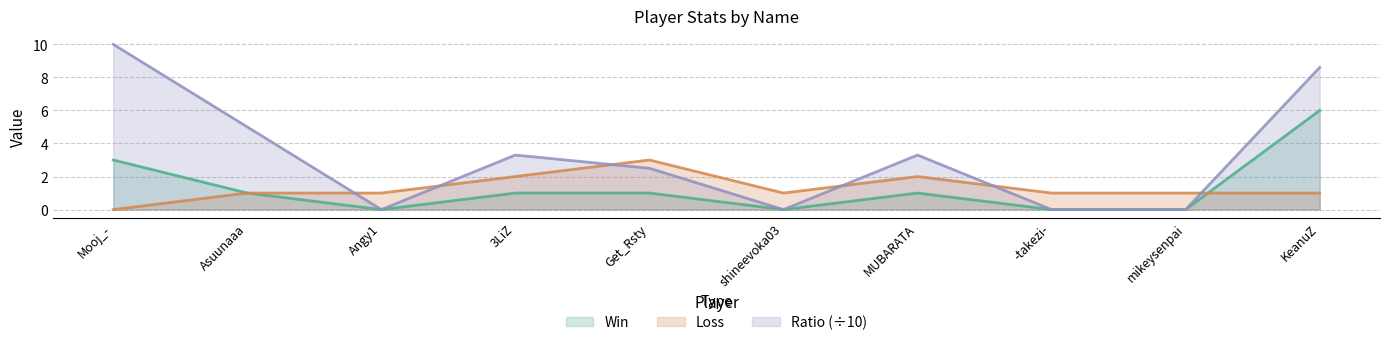

The value of Loss at mikeysenpai is 1.5. True or false?

False